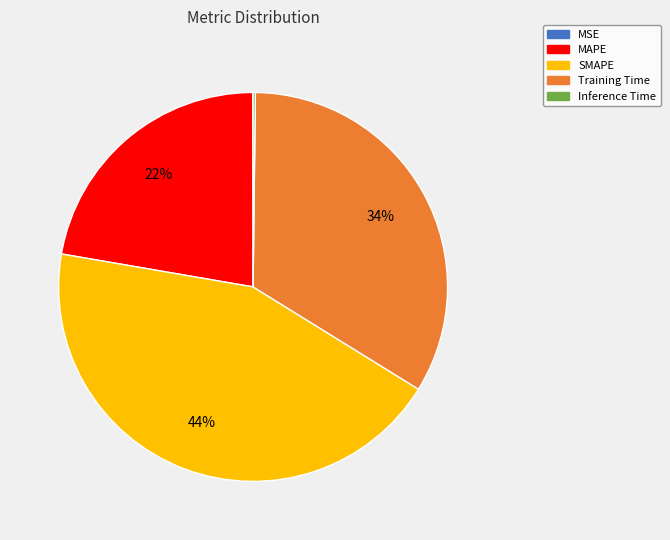

To the nearest percent, what portion does MAPE represent?

22%